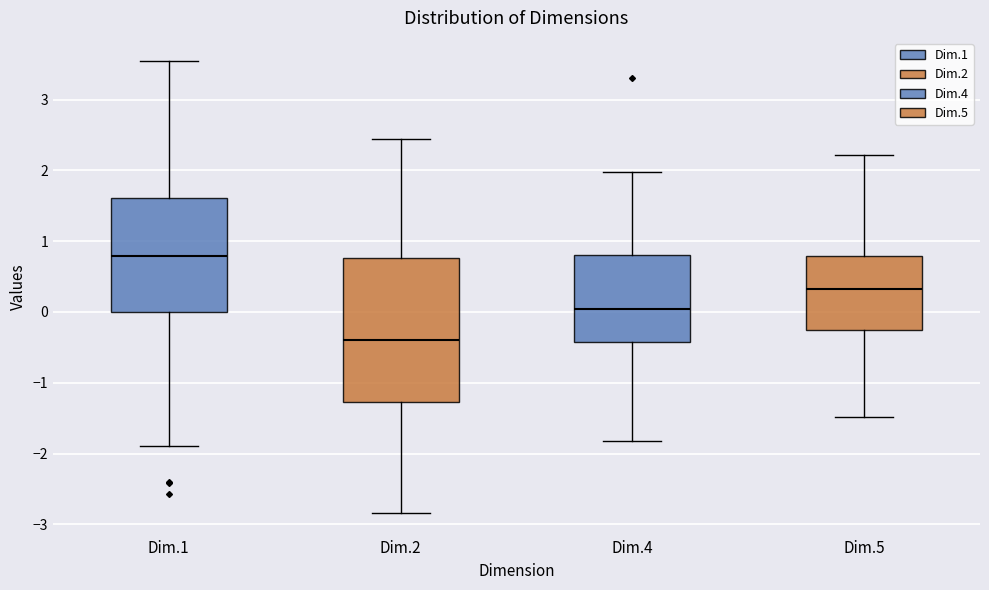

Which box's median line is the lowest?

Dim.2